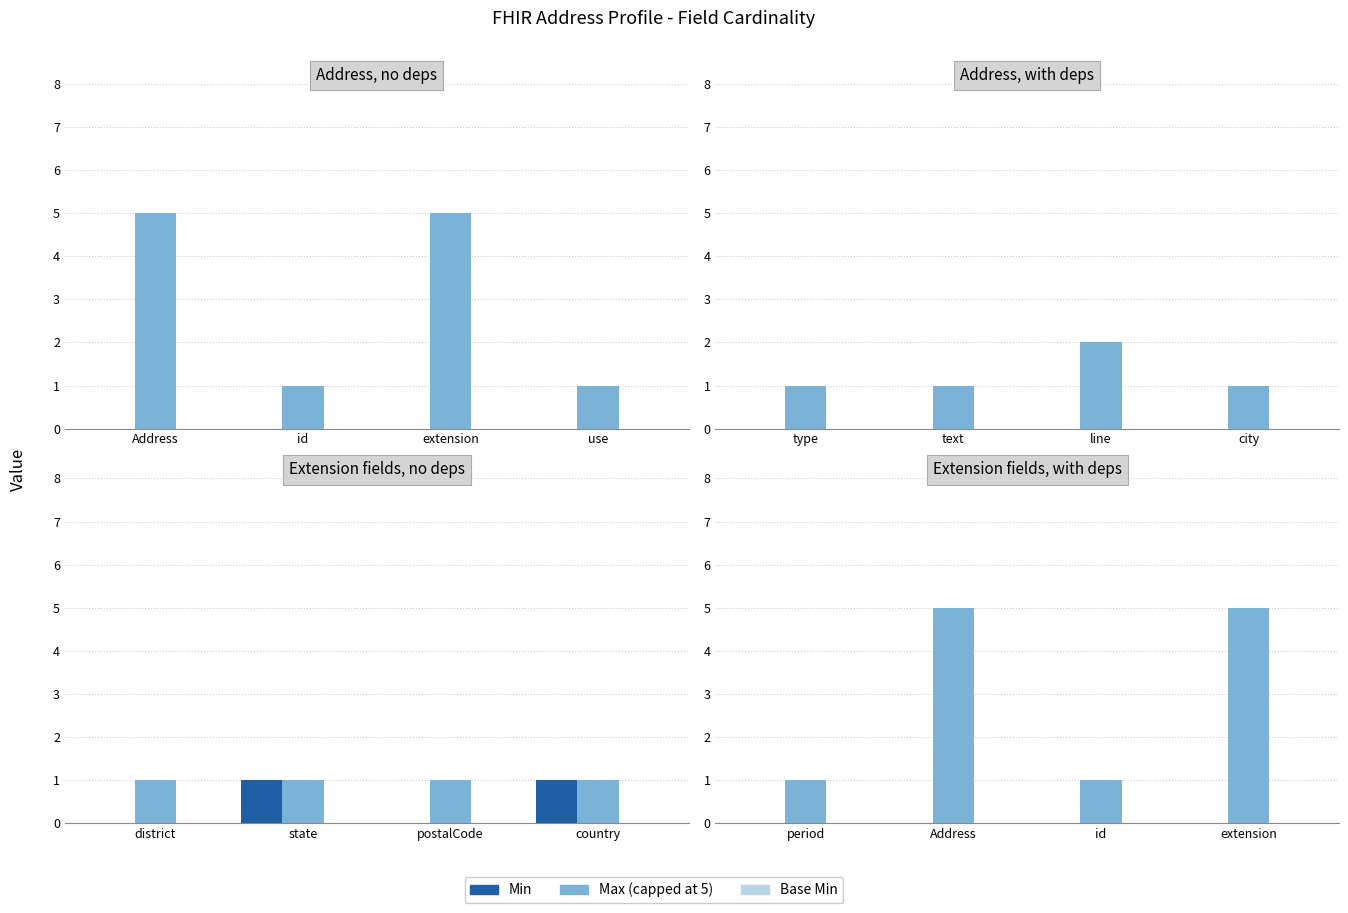

Does the chart contain any negative values?

No